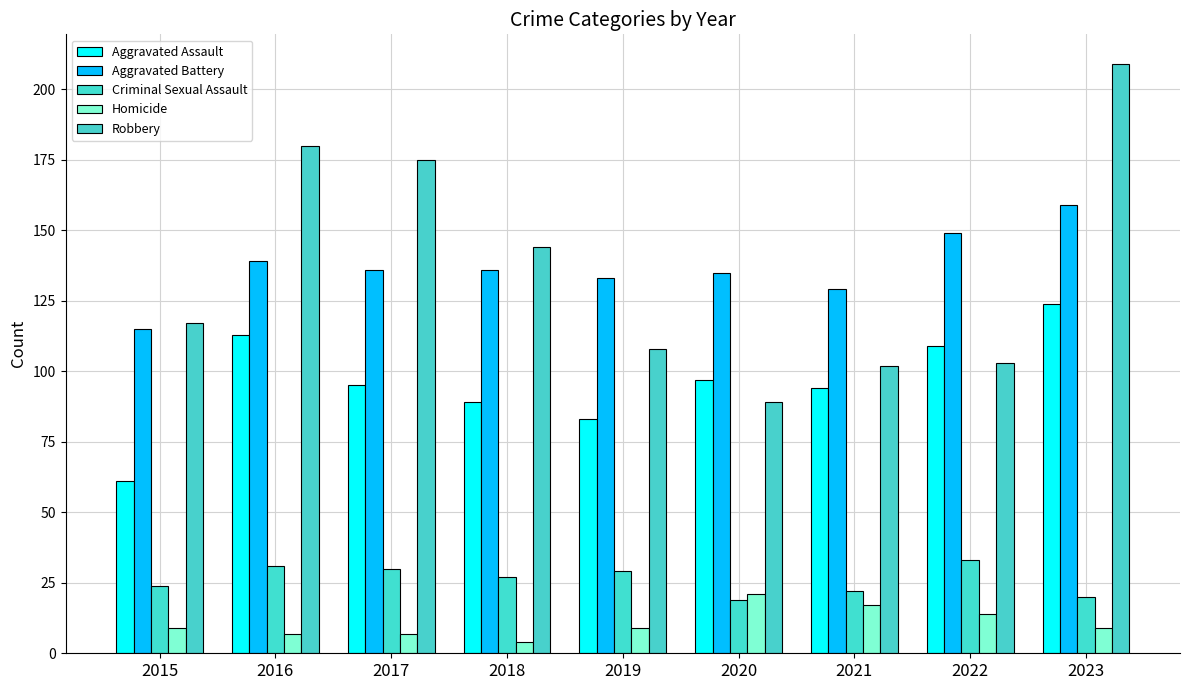

The value of Robbery at 2021 is 102. True or false?

True